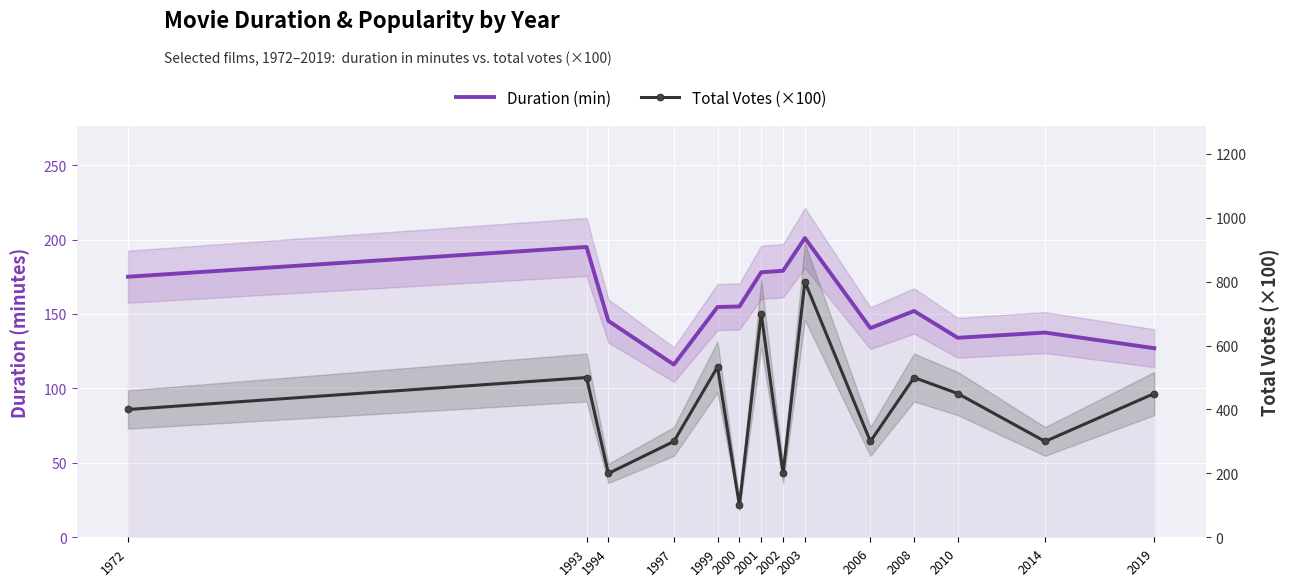

True or false: Duration (min) has a value of 201.0 at 2003.

True